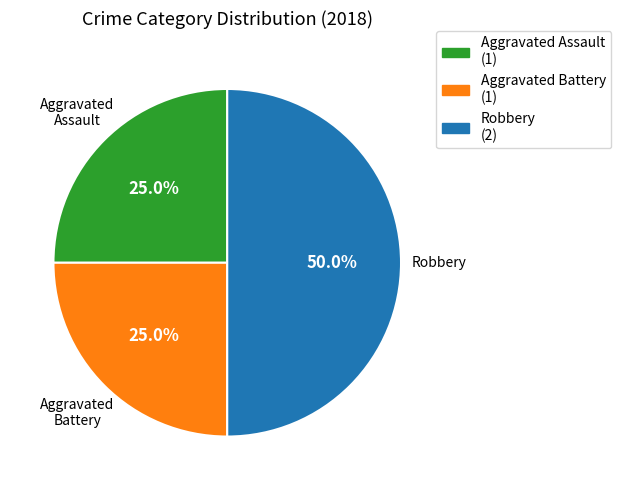

Does Aggravated Assault account for over 50% of the chart?

No